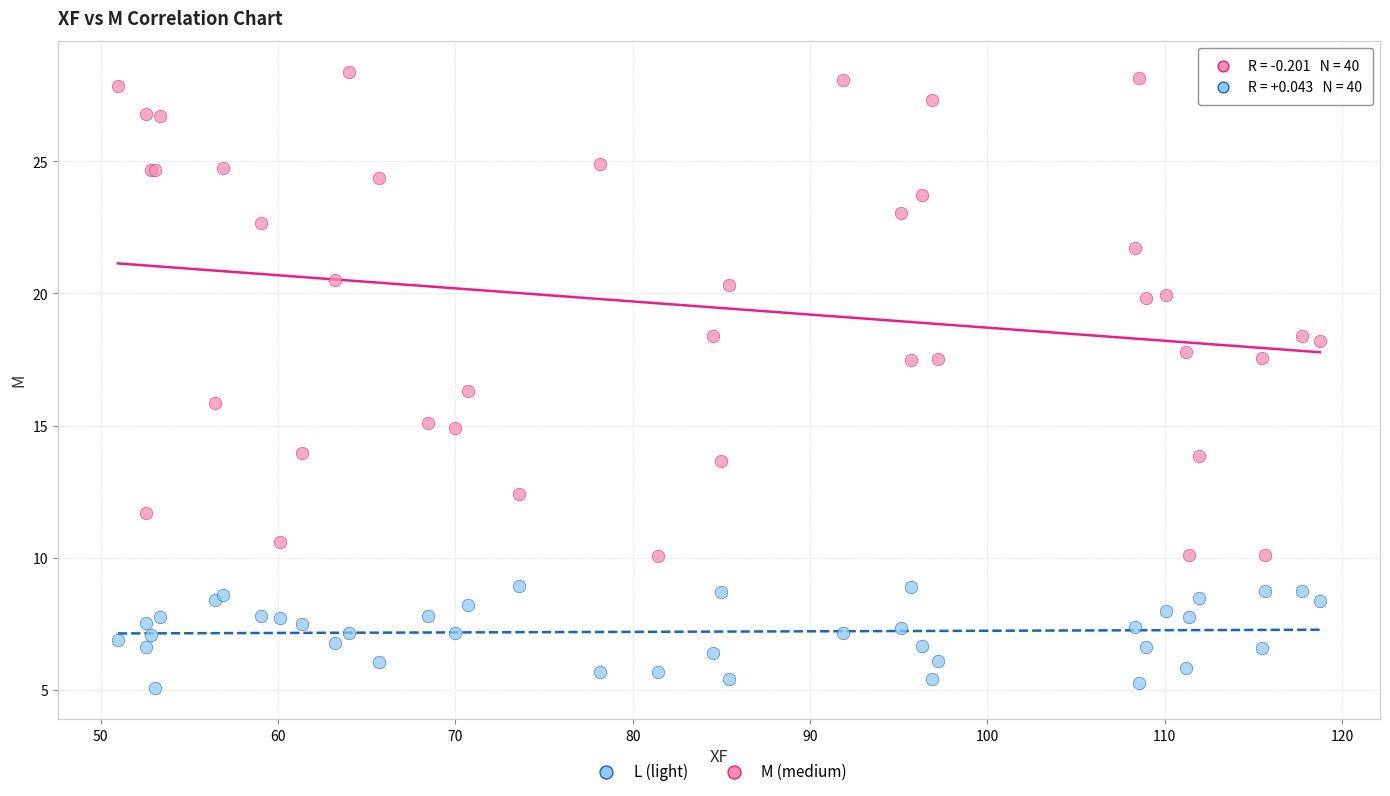

Which series contains the highest Y value?

M (medium)